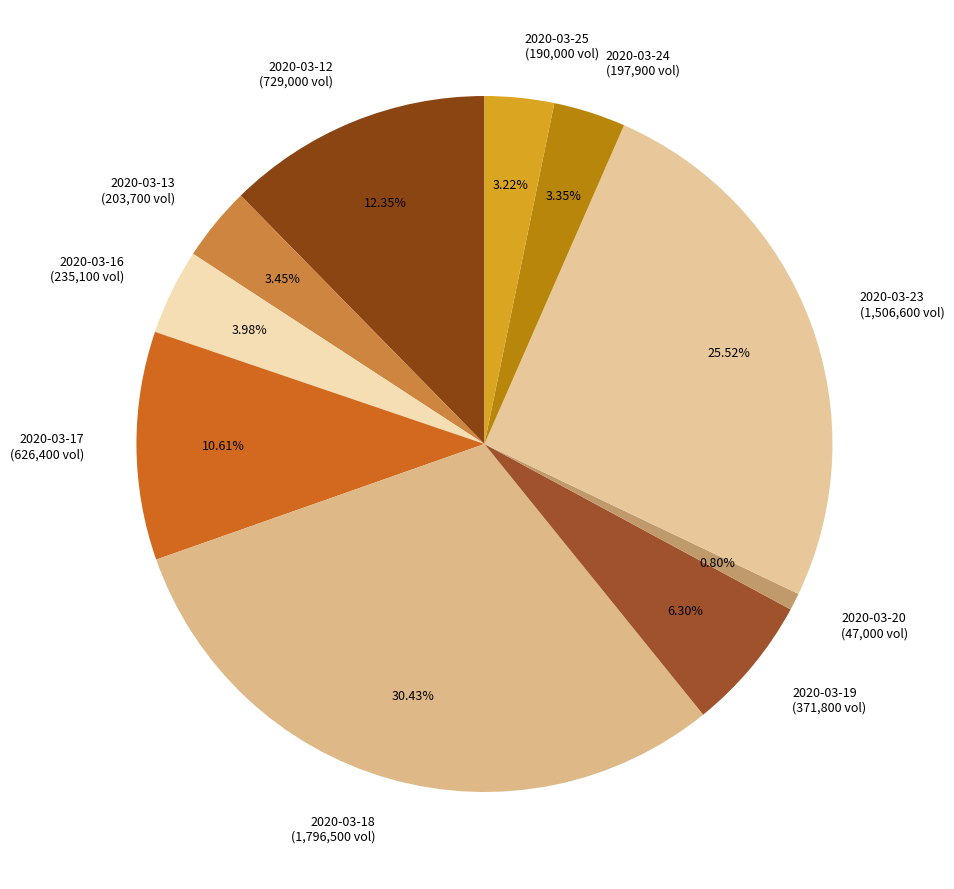

True or false: 2020-03-12 accounts for 1% of the total.

False